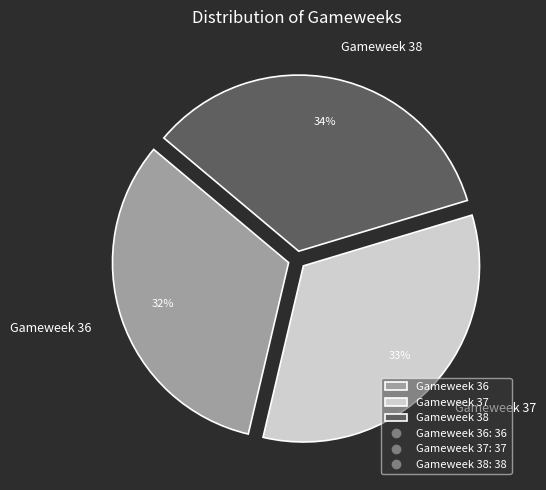

True or false: Gameweek 36 accounts for 47% of the total.

False